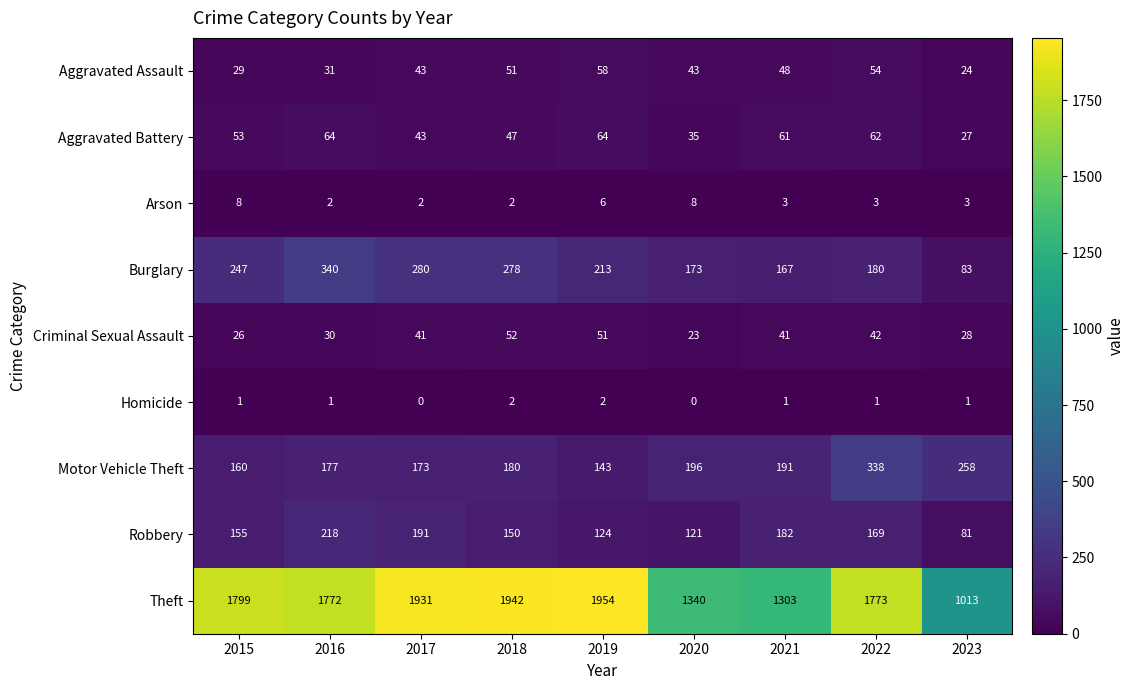

How many data points does each series have?

9